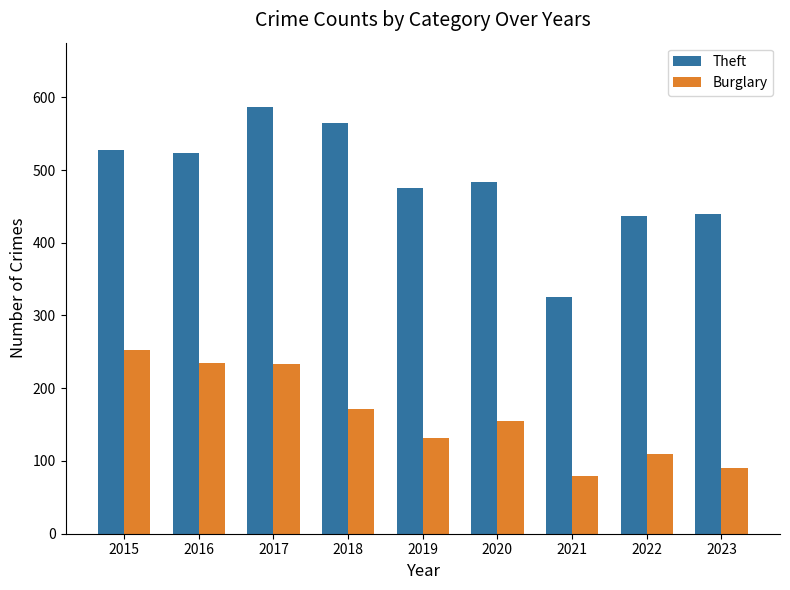

At which label does Burglary first exceed 155?

2015